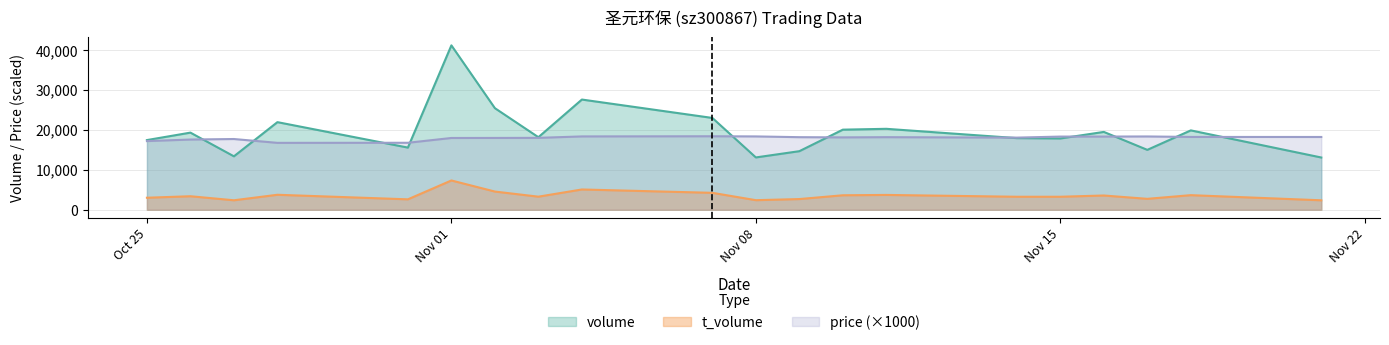

Which series has the largest total across all categories?

volume